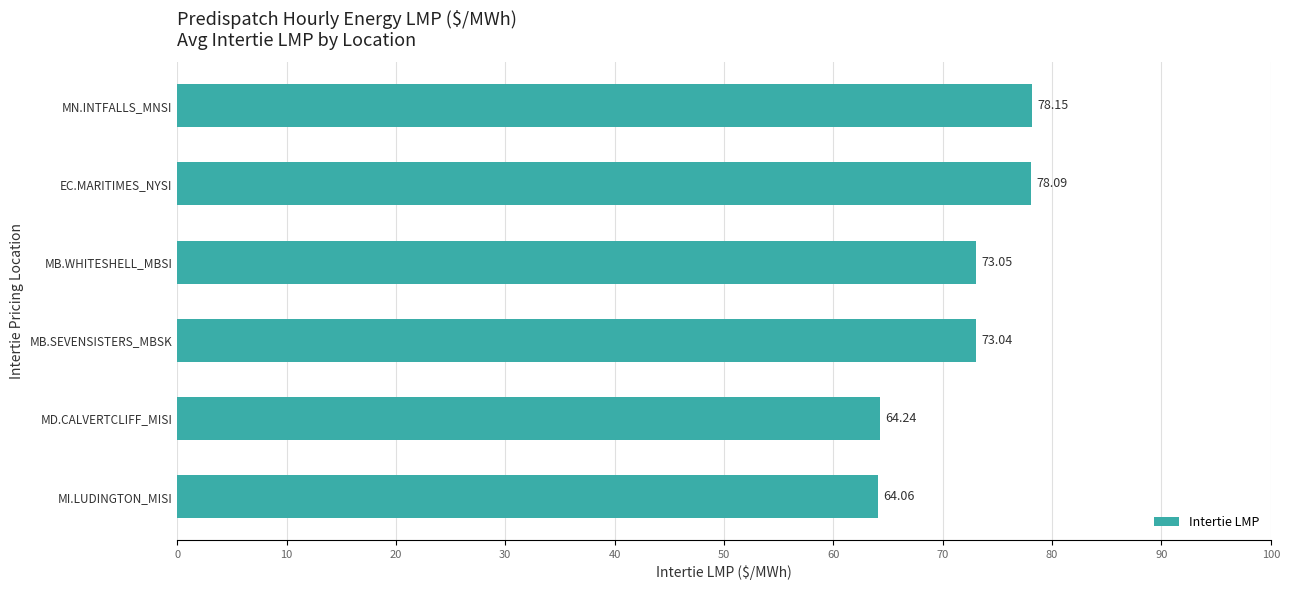

Which category has the lowest value across all series?

MI.LUDINGTON_MISI